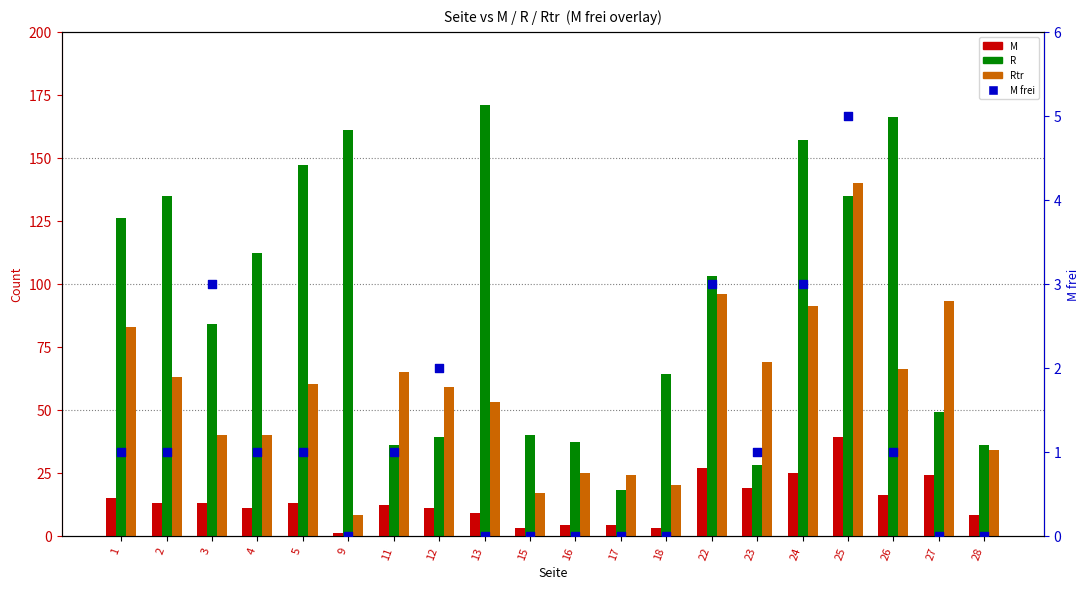

Which series contains the lowest Y value?

M frei